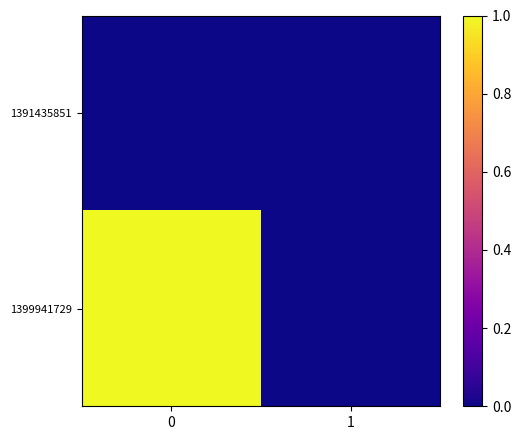

At how many categories does at least one series exceed 0?

1